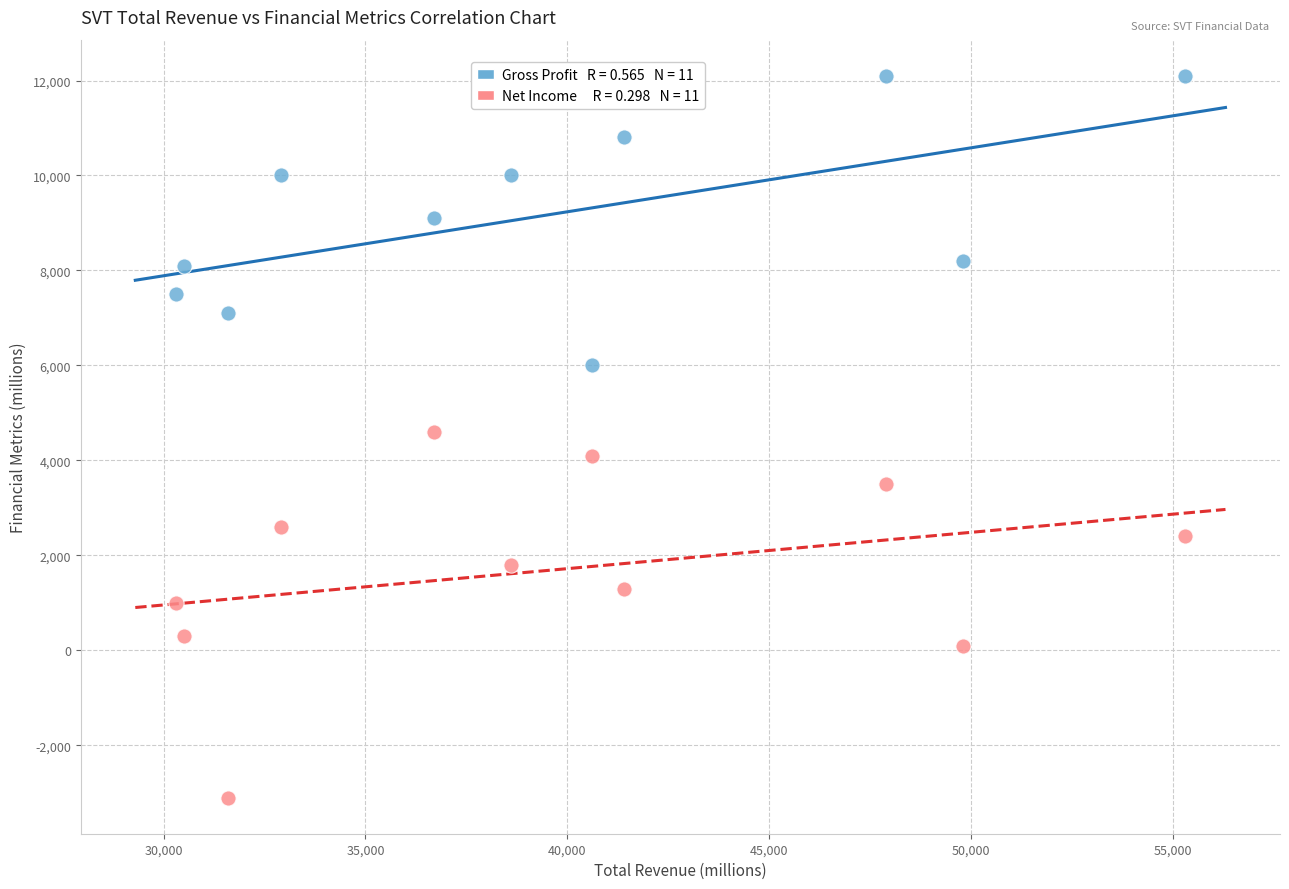

Across all data points, what is the range of Y values (max minus min)?

15200